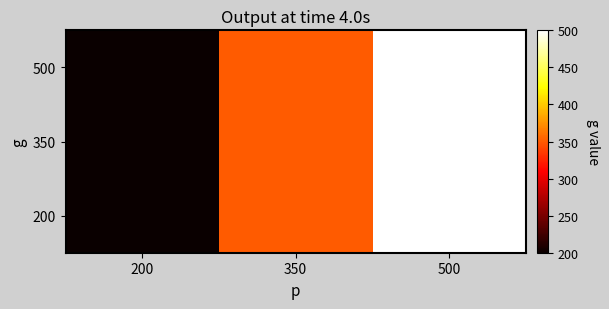

Between 200 and 350, which series saw the biggest shift?

200